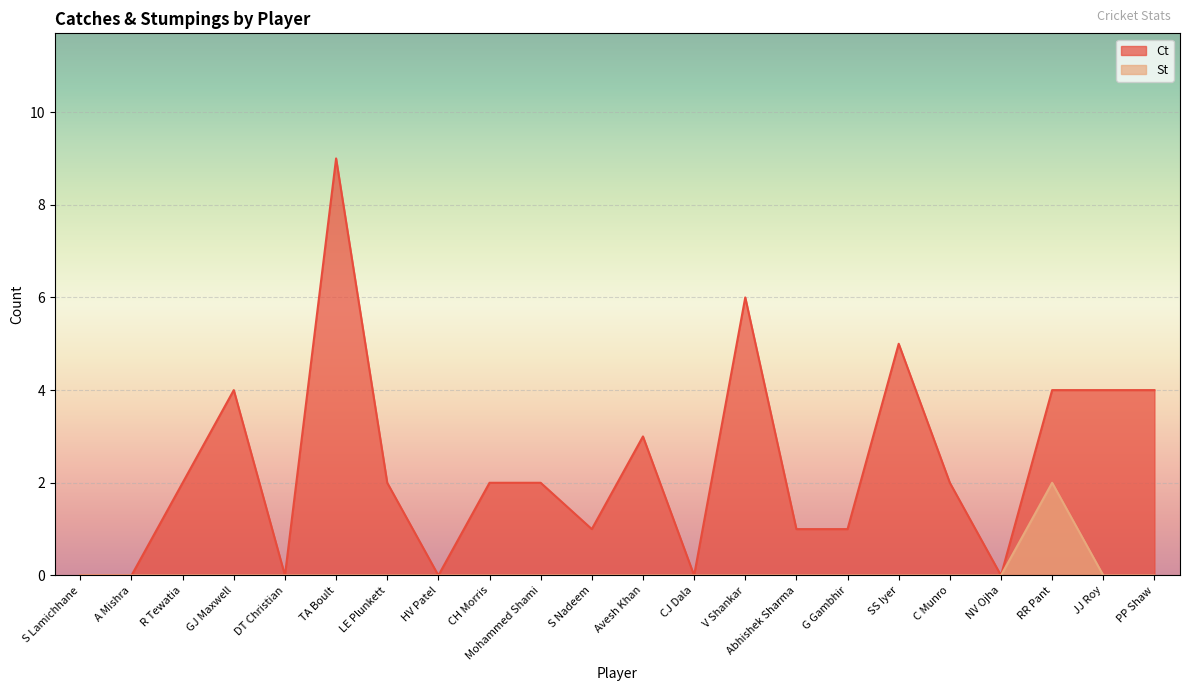

What is the label of the 18th point from the right?

DT Christian